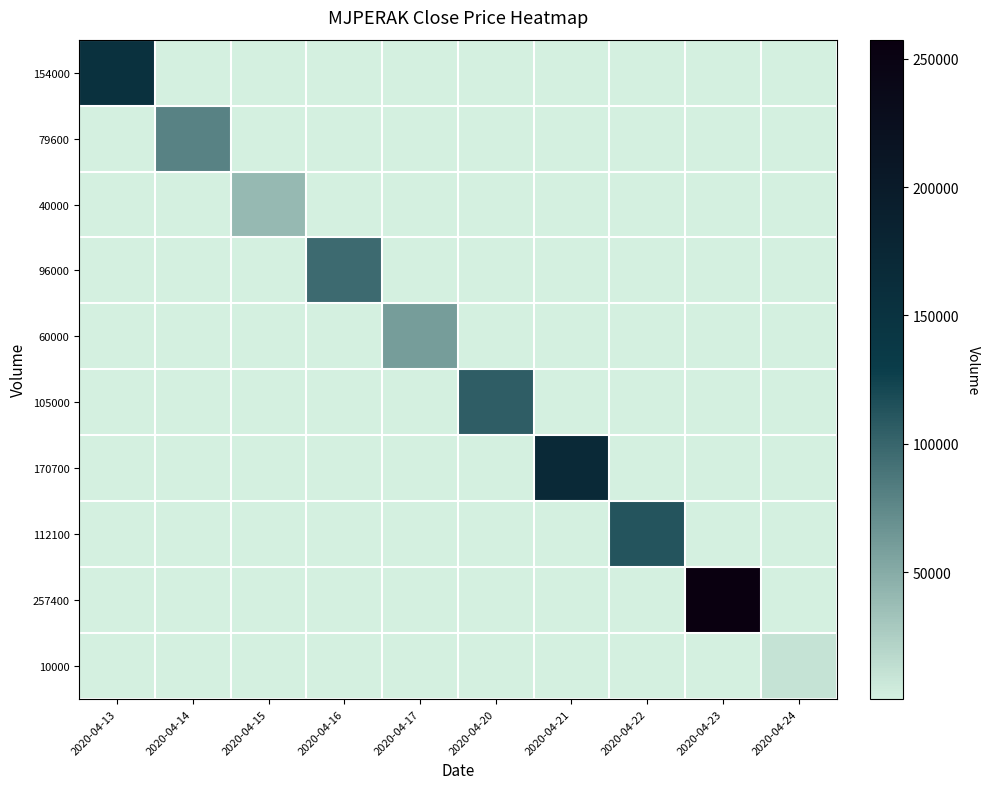

What is the minimum value shown in the chart?

500